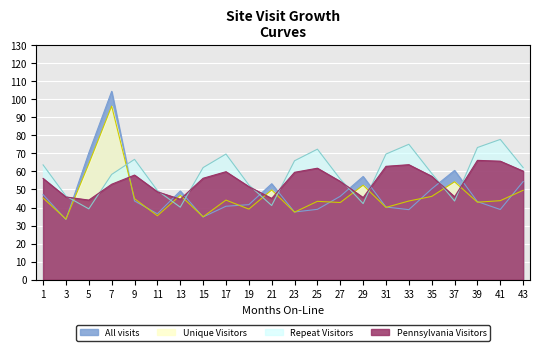

Rank the series at 1 from lowest to highest value.

Unique Visitors, All visits, Pennsylvania Visitors, Repeat Visitors